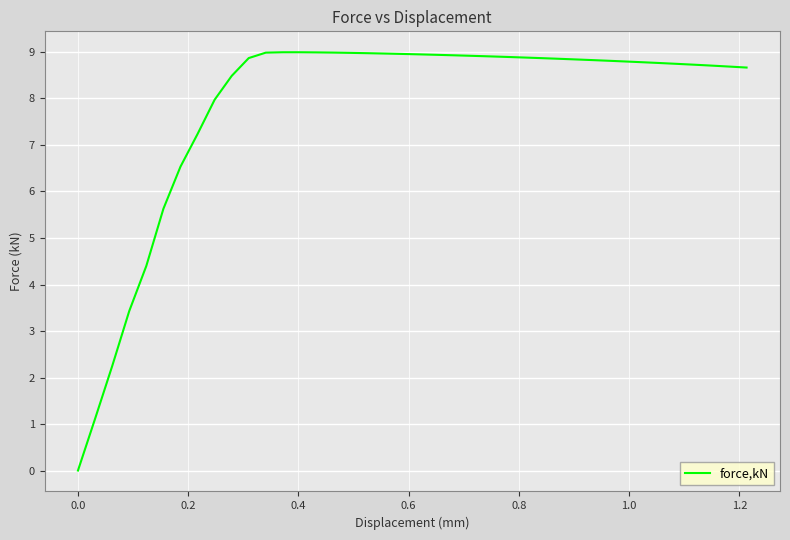

What is the greatest value displayed?

9.0